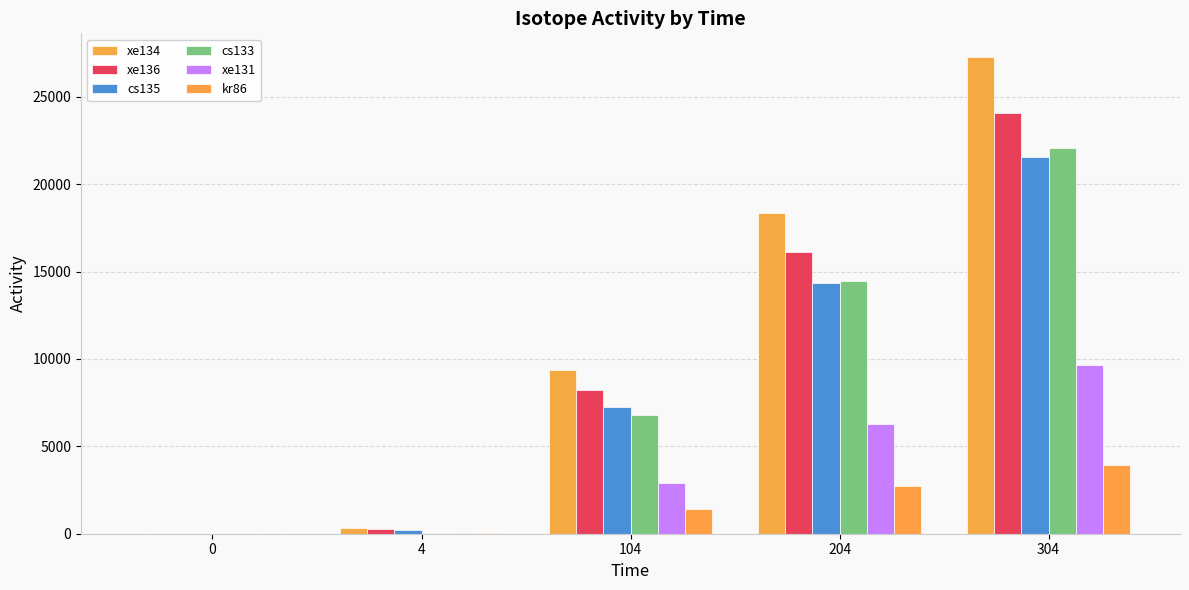

Count the number of data series in this chart.

6